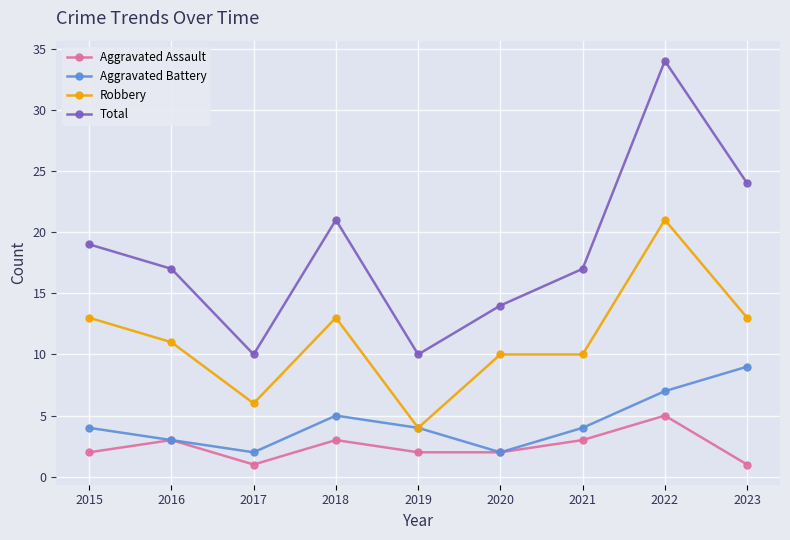

What is the average value of the Aggravated Assault series?

2